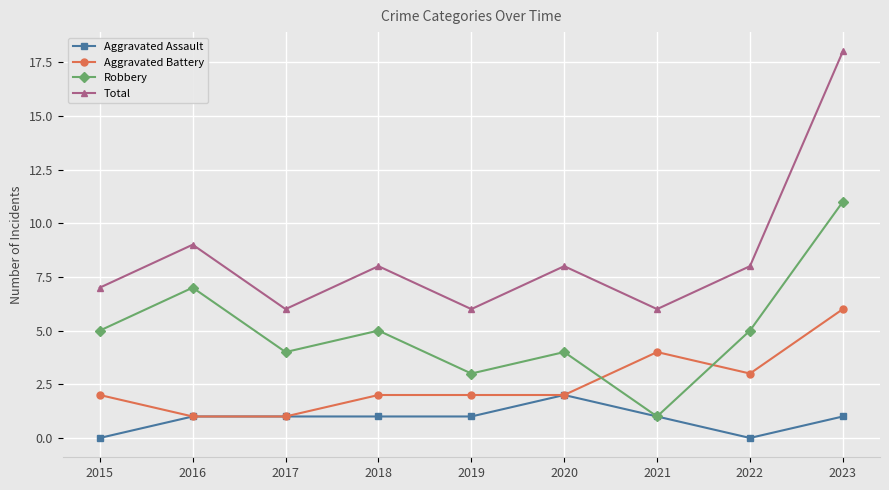

Which series has the largest total across all categories?

Total